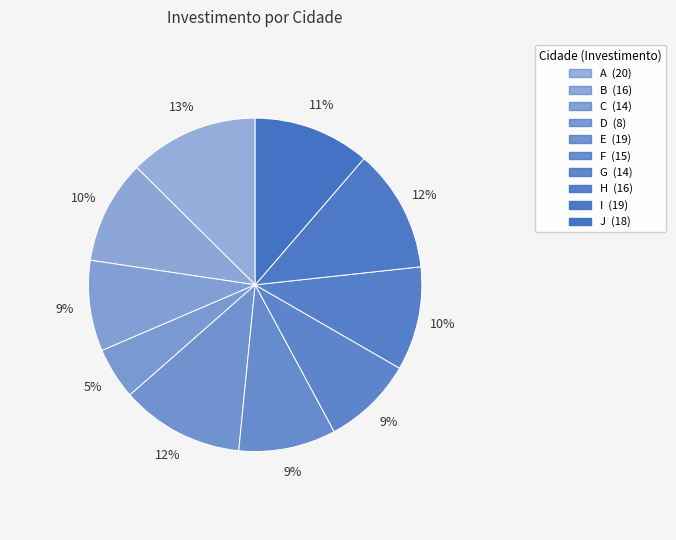

The H slice represents 10% of the pie. True or false?

True